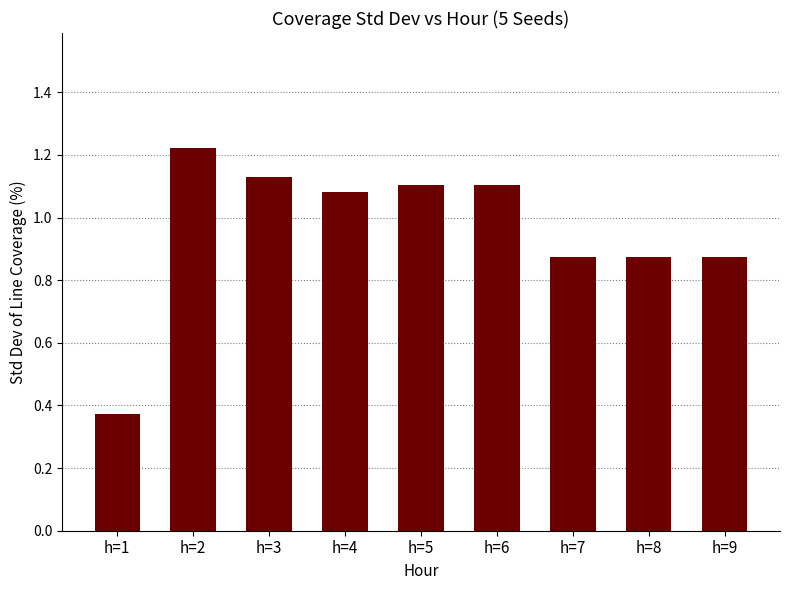

The chart shows a value of 0.6 at h=5. True or false?

False